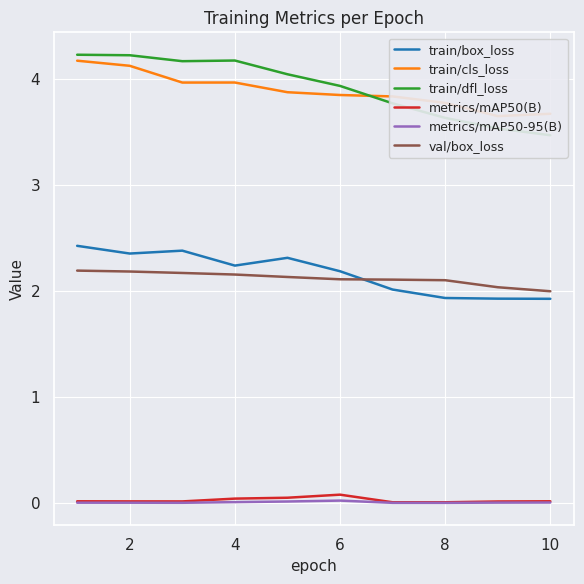

Is it true that metrics/mAP50(B) equals 0.1 at 6?

True